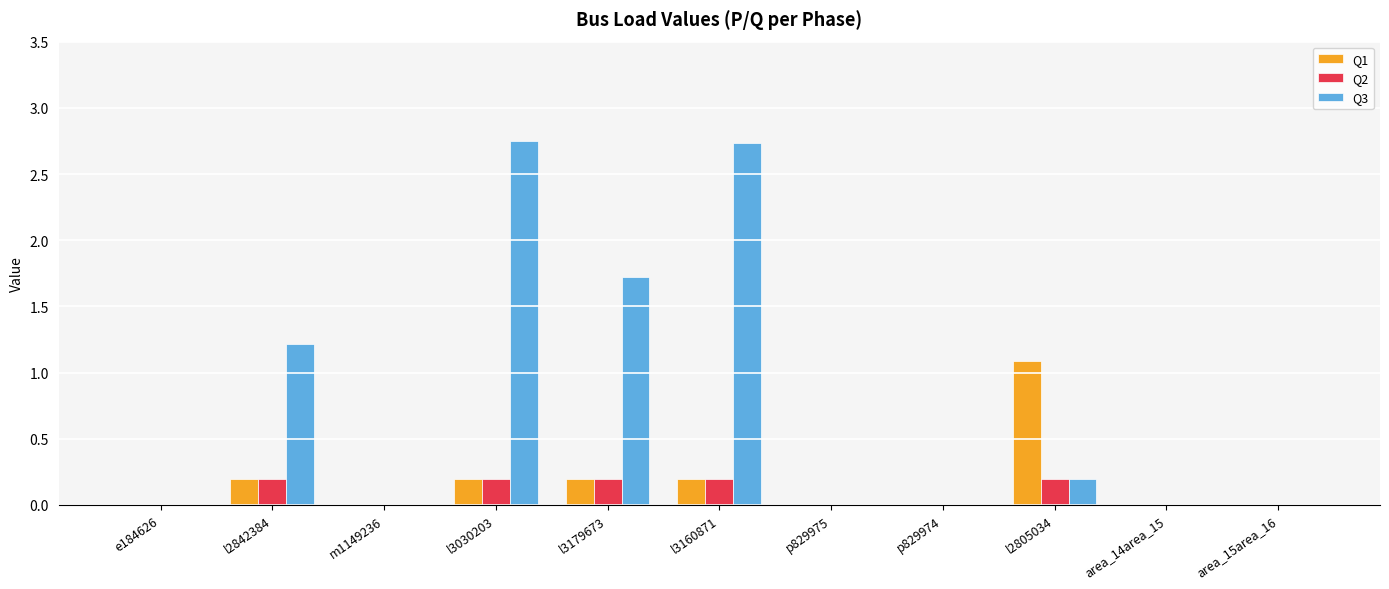

Between m1149236 and l2805034, which series saw the biggest shift?

Q1